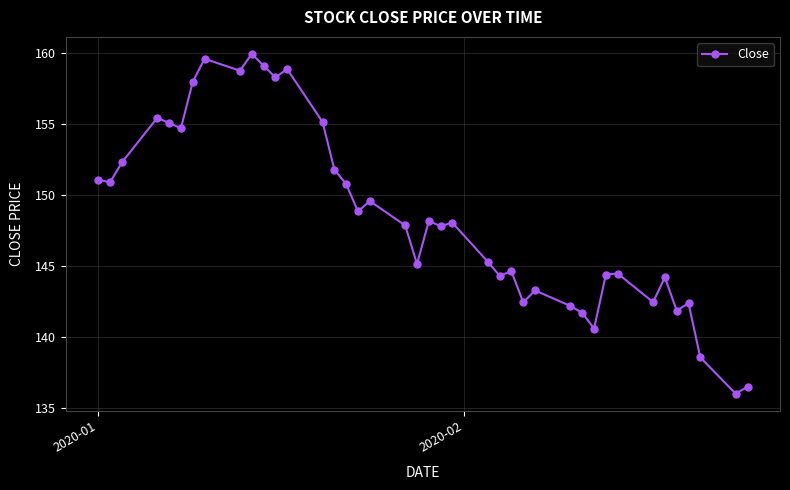

What is the average value?

148.5